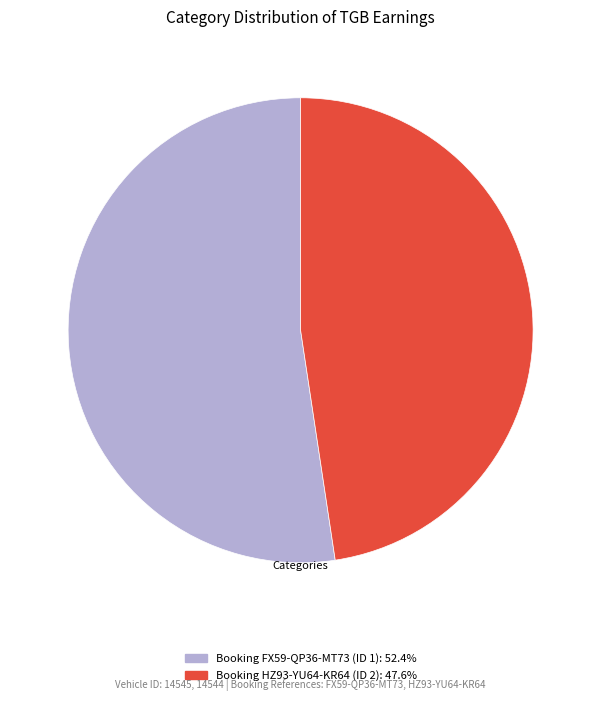

Combined, do Booking FX59-QP36-MT73 (ID 1): 52.4% and Booking HZ93-YU64-KR64 (ID 2): 47.6% account for over 50%?

Yes